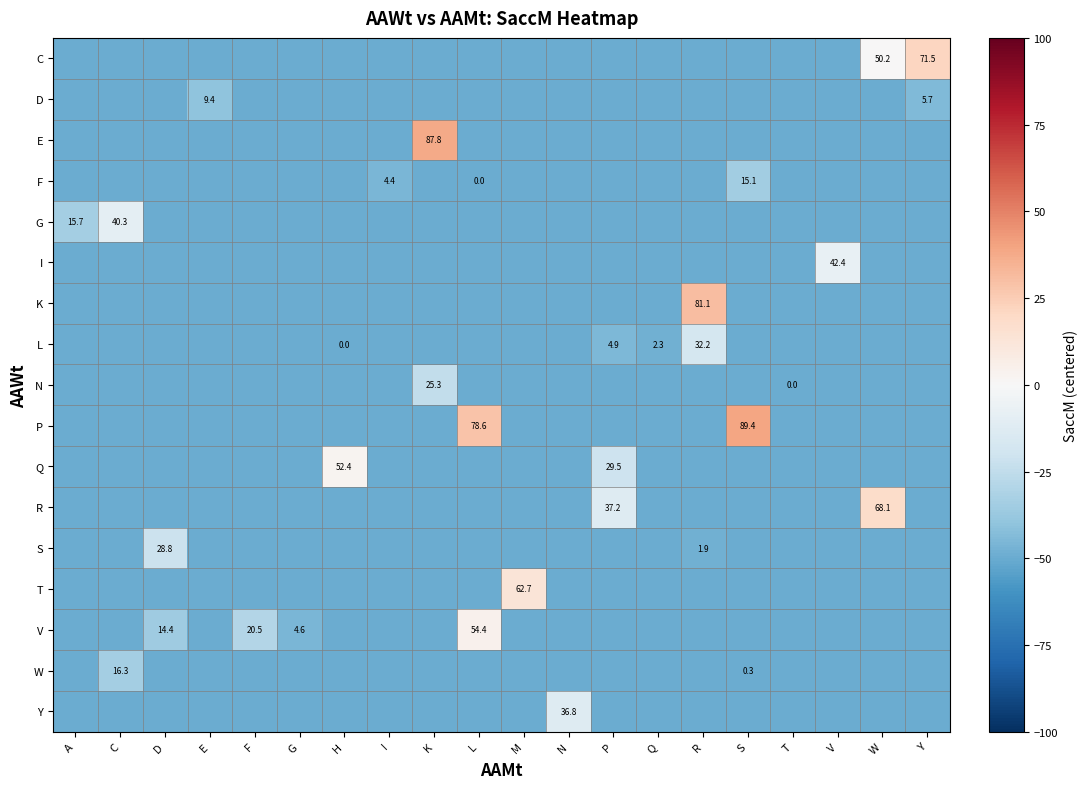

At how many categories does at least one series exceed -25?

13